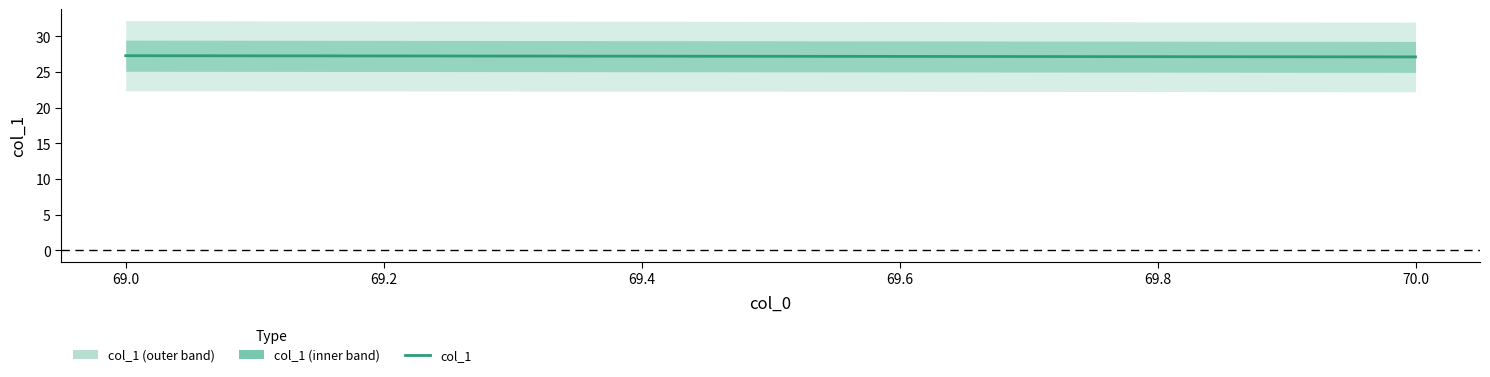

What is the value of the 2nd point from the left?

27.1